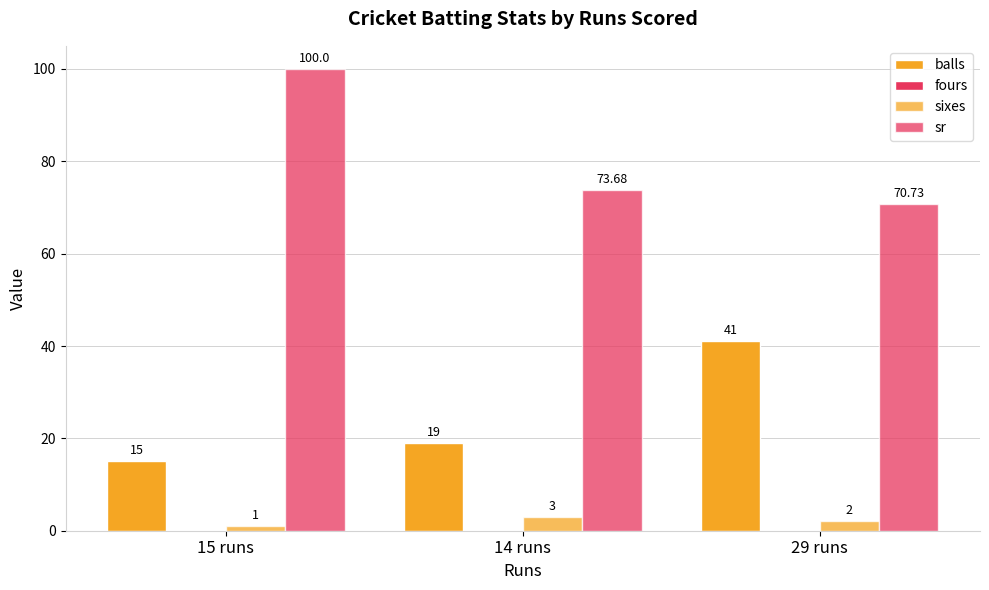

What is the average value of the sr series?

81.5